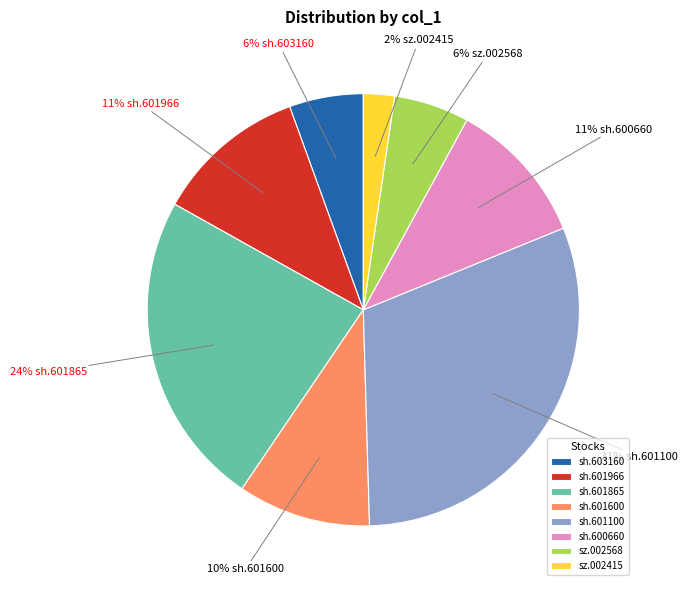

Does sh.603160 account for over 50% of the chart?

No